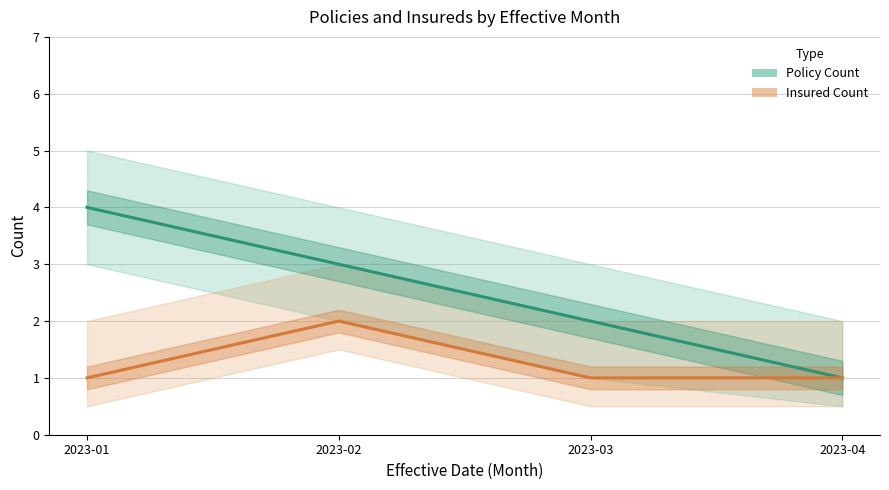

Is it true that Policy Count equals 3 at 2023-02?

True